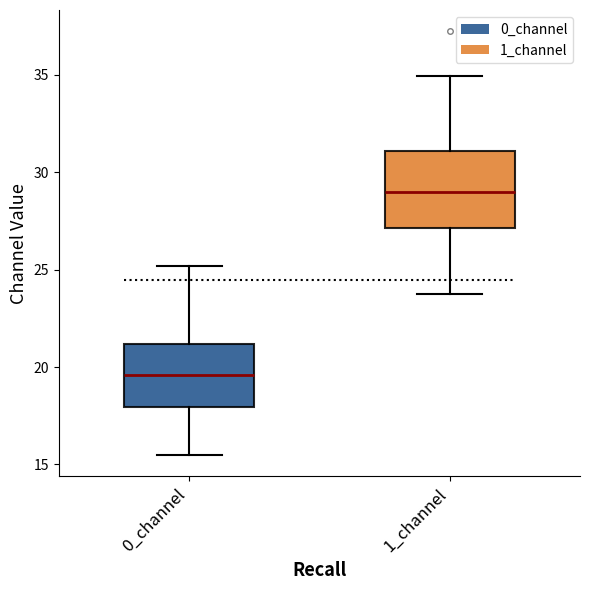

Reading left to right, read every box against the y-axis: the position of its median line, the range the box covers, and the ends of its whiskers. The values are not printed on the chart, so give them approximately, as read against the axis.

0_channel: median 19.5, box 18.0 to 21.0, whiskers 15.5 to 25.0
1_channel: median 29.0, box 27.0 to 31.0, whiskers 23.5 to 35.0